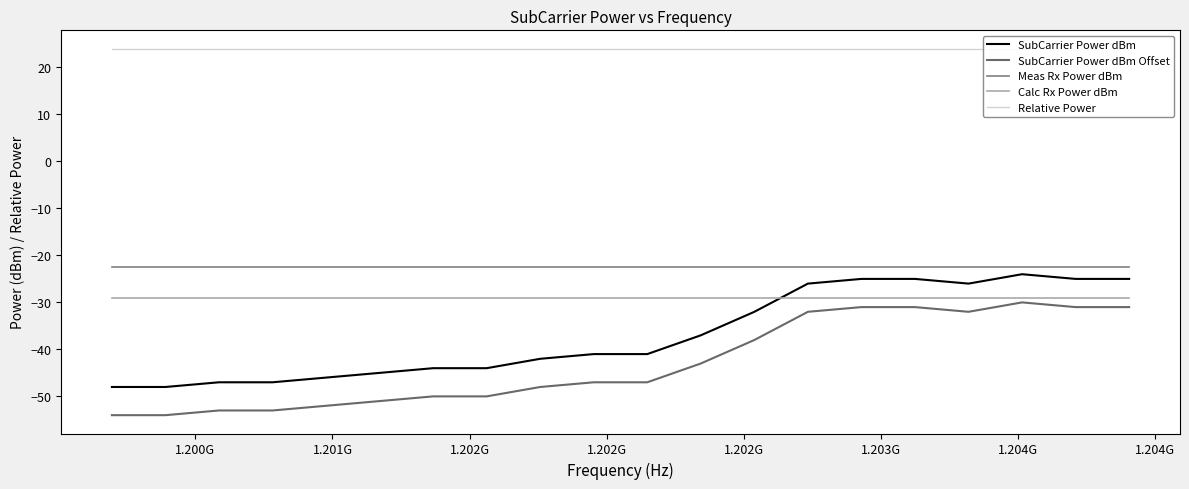

What is the minimum value shown in the chart?

-54.0